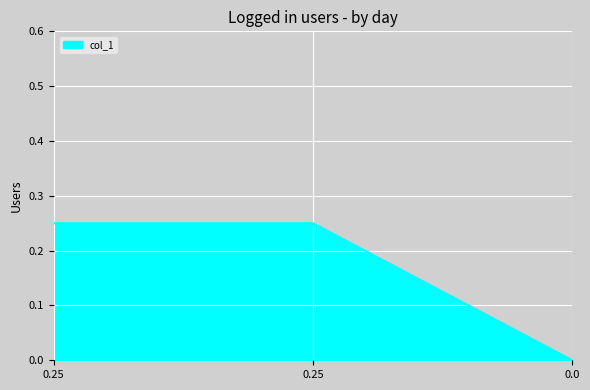

What is the sum of all values?

0.5